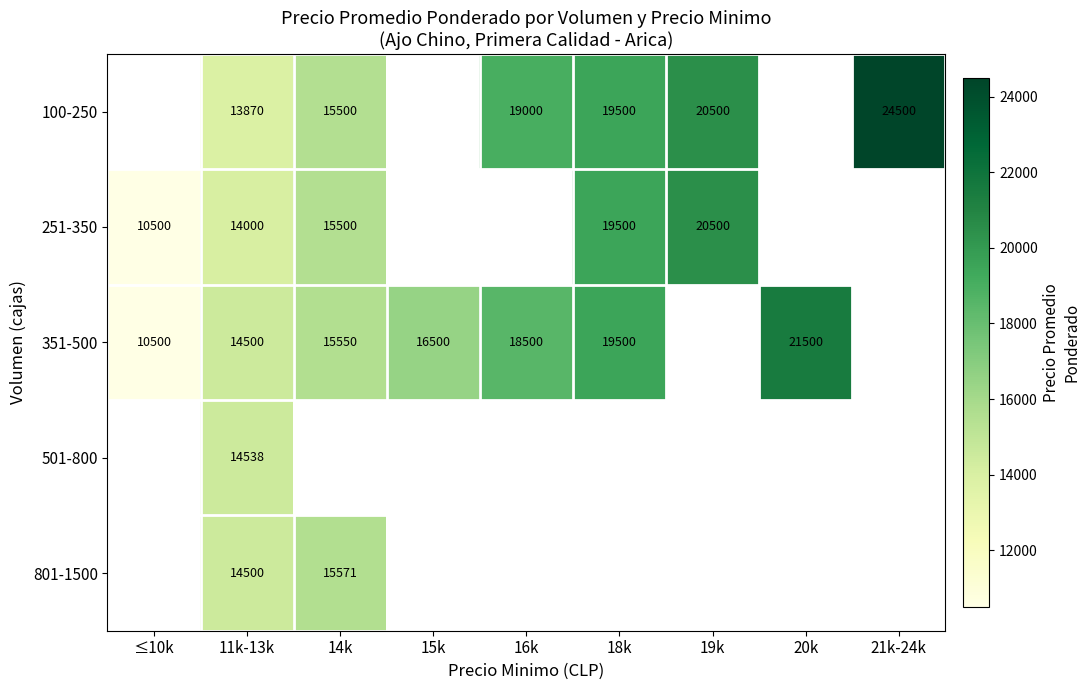

Is it true that 351-500 equals 10500 at ≤10k?

True